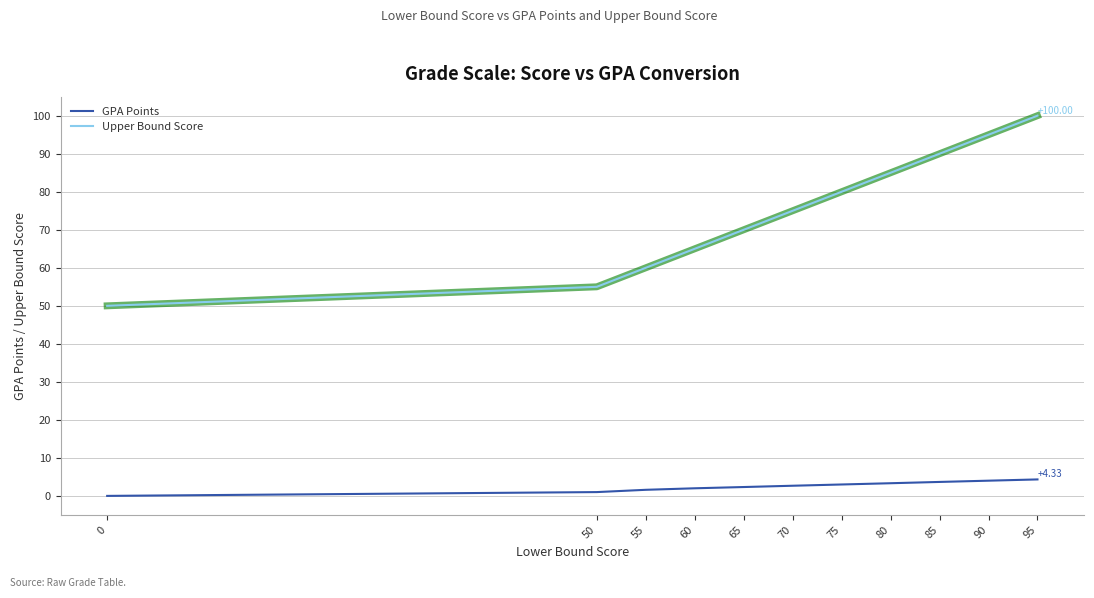

What is the approximate value of Upper Bound Score at 95?

100.0